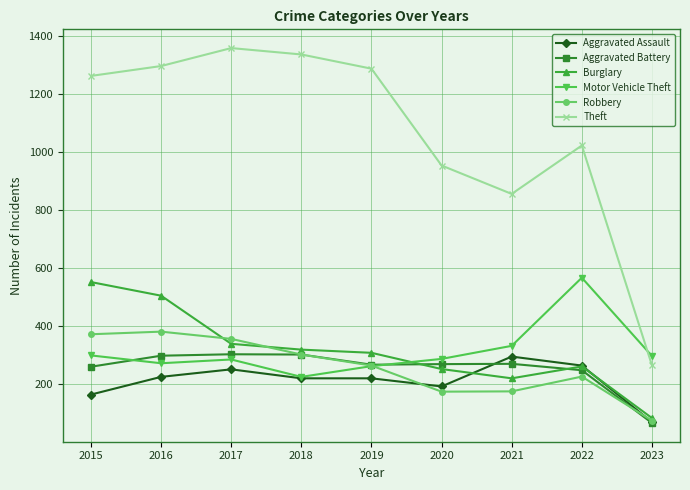

What is the value of the Theft point at the 8th from the left?

1023